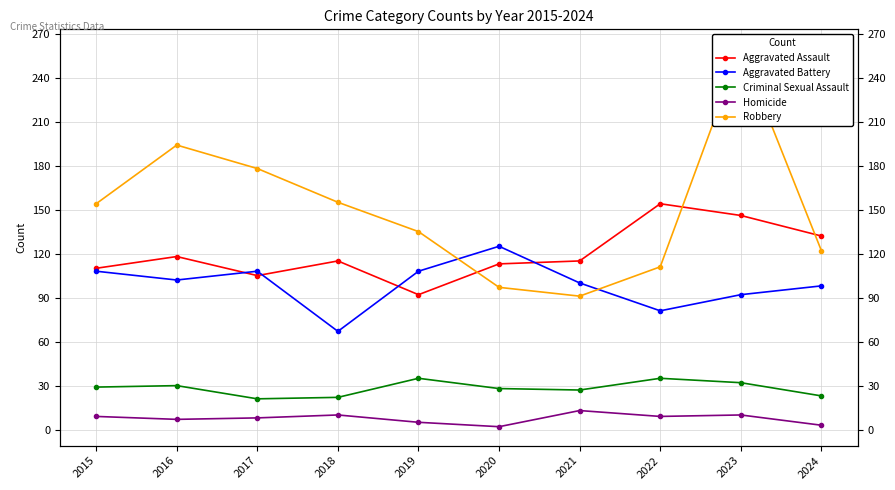

How many intersections are there between Aggravated Battery and Robbery?

2